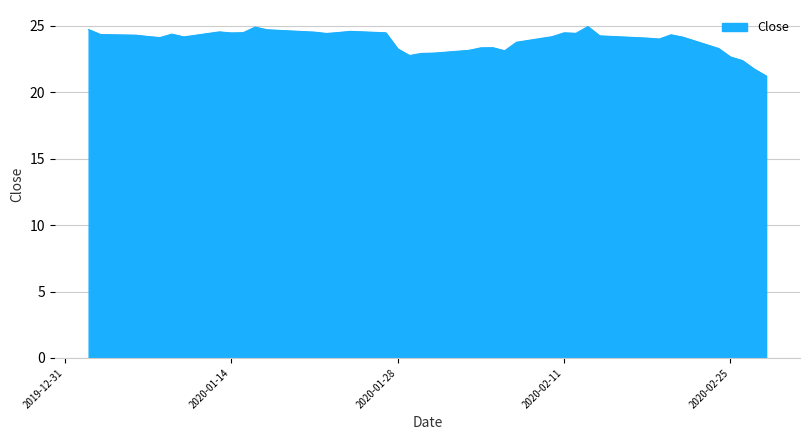

What is the maximum value shown in the chart?

24.9